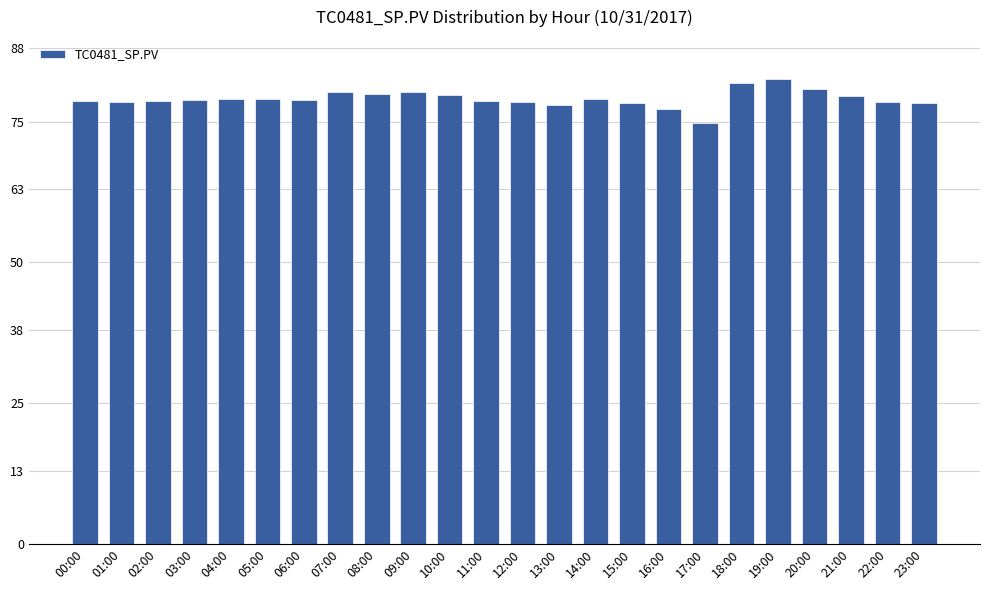

Is it true that the value at 13:00 is 78.0?

True